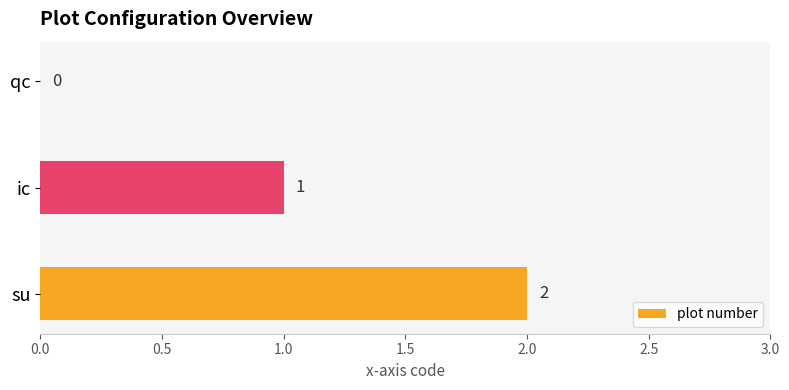

Which category has the highest value across all series?

su